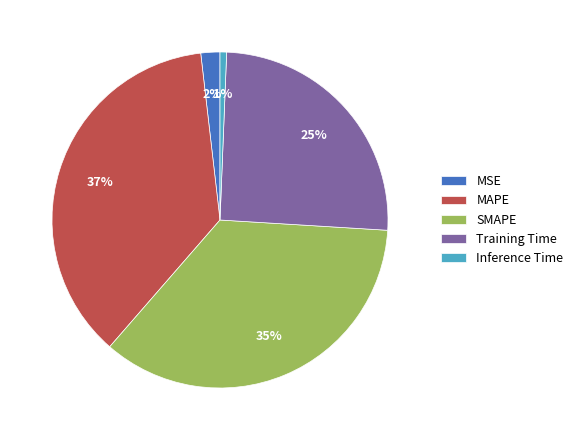

How many segments does this pie chart have?

5